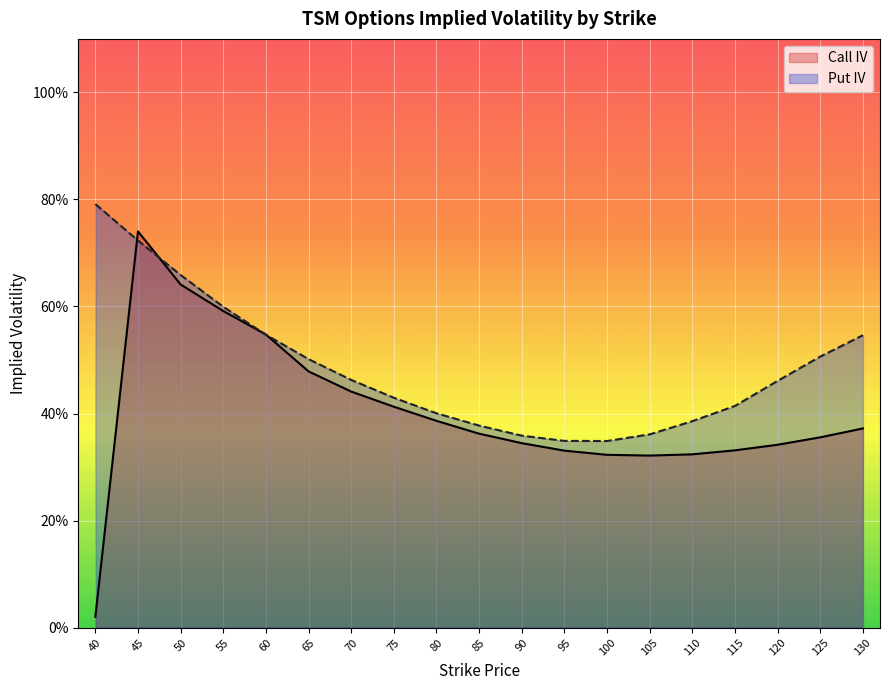

Rank the series by their average value, from highest to lowest.

Put IV, Call IV